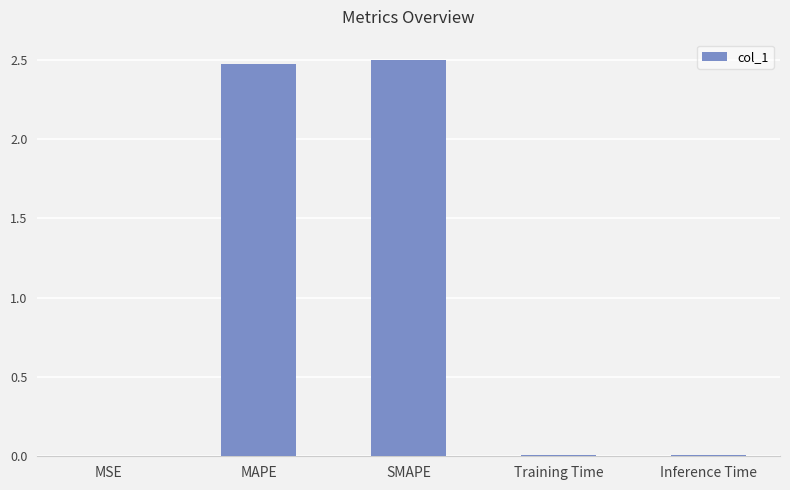

Between MSE and SMAPE, which is larger?

SMAPE